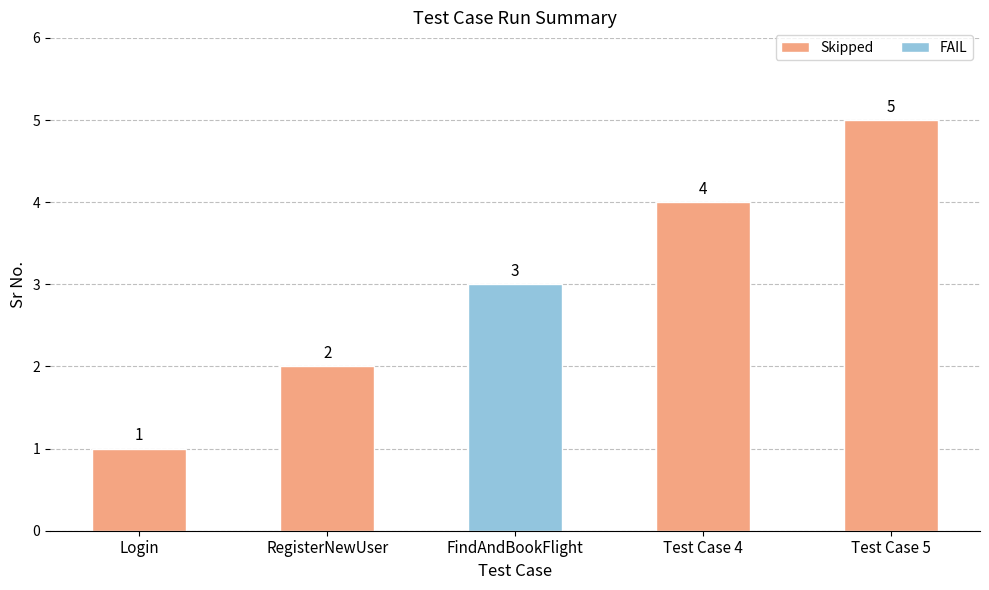

Read the value at Test Case 4.

4